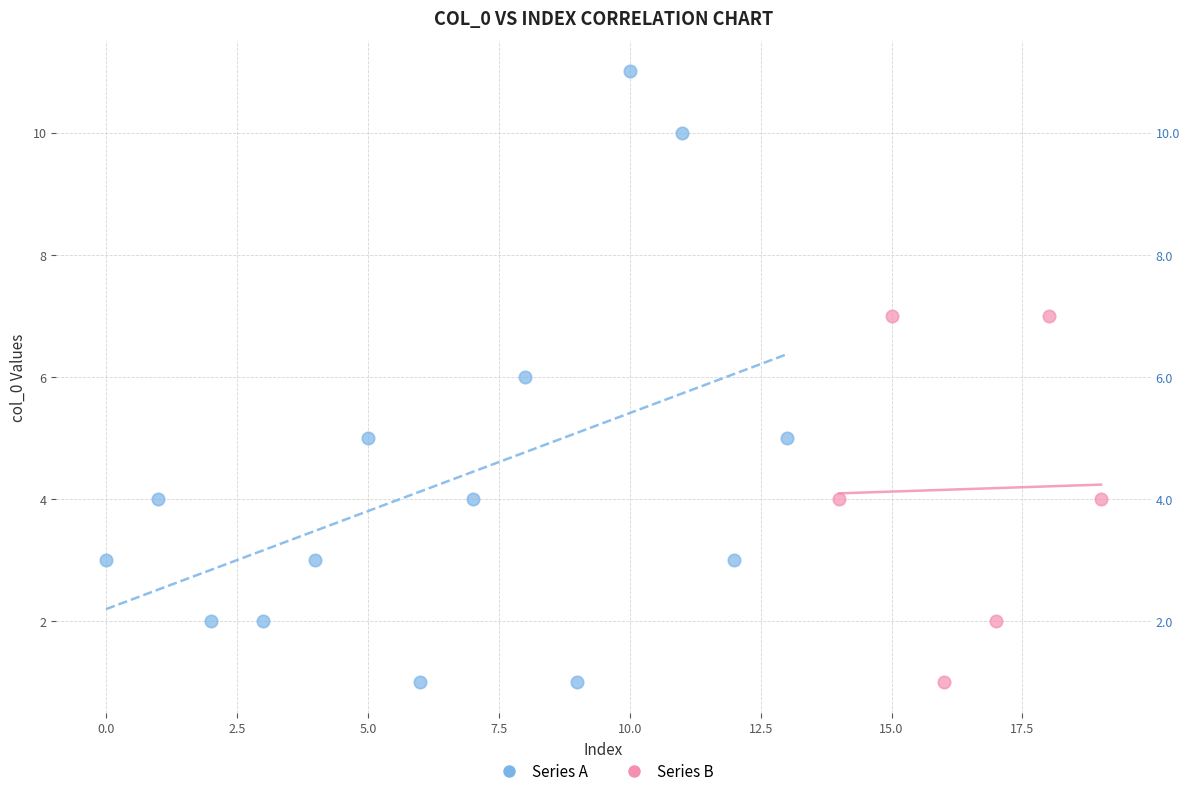

What are all the series names shown in the legend?

Series A, Series B